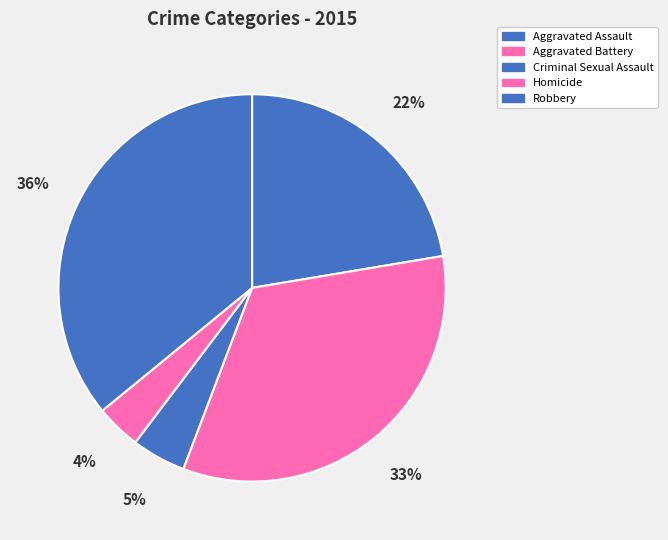

Is it true that Robbery is 51% of the pie?

False